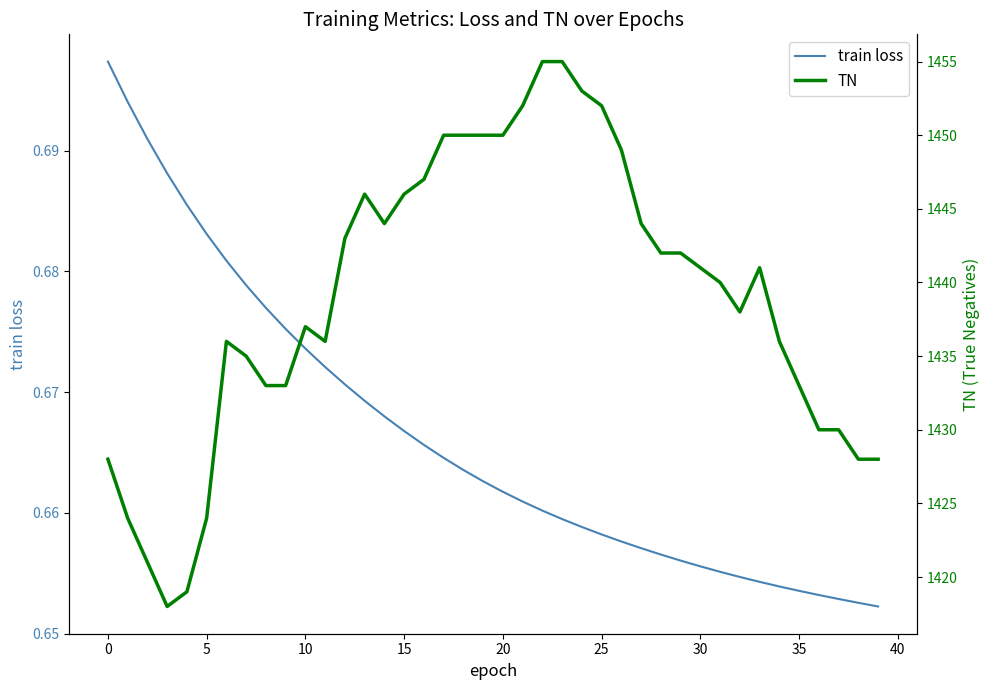

Where is train loss nearest to the value 0?

39